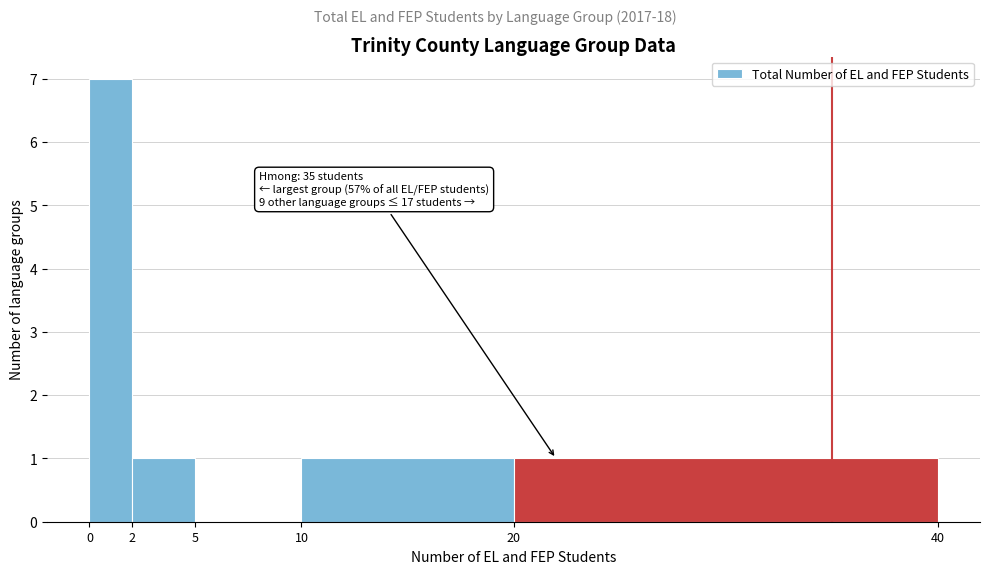

Which range on the x-axis has the tallest bar?

0 to 2